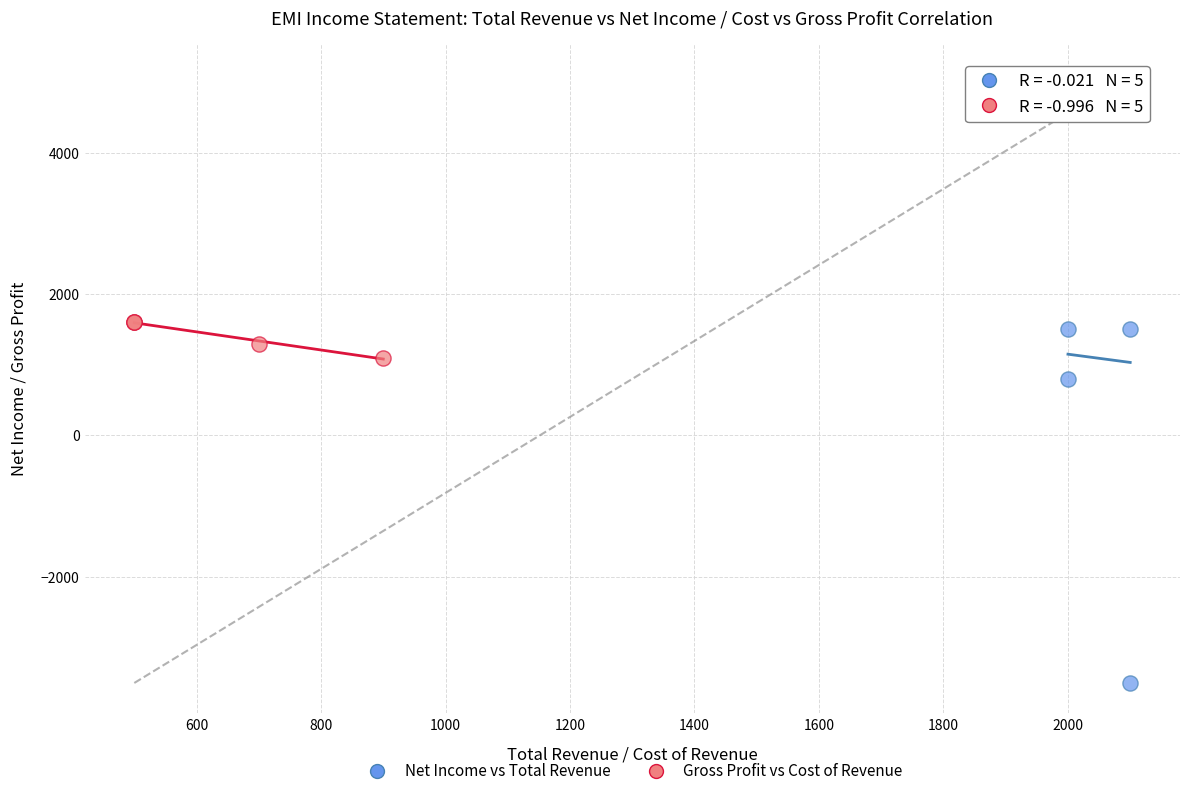

Which series has the largest Y range (max minus min)?

Net Income vs Total Revenue